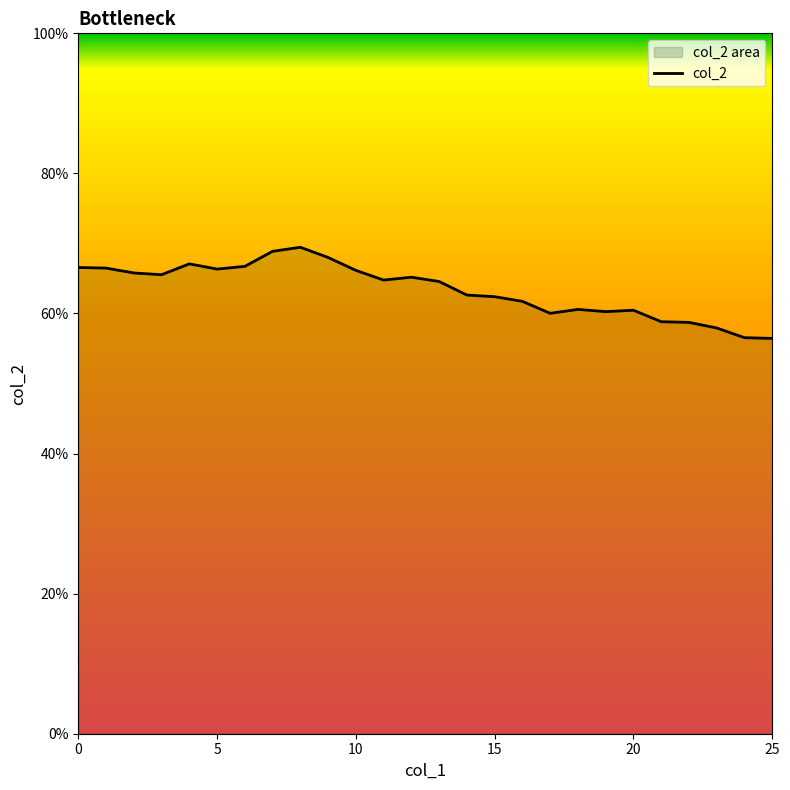

What is the sum of the values at 17 and 15?

1.2